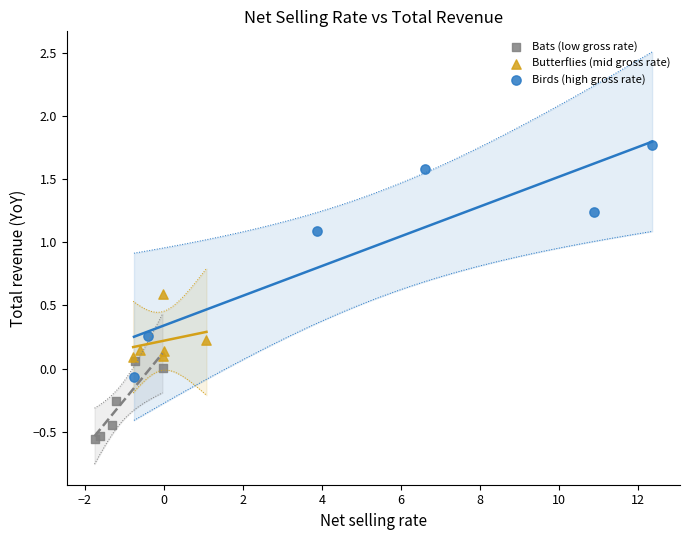

Which series contains the lowest Y value?

Bats (low gross rate)